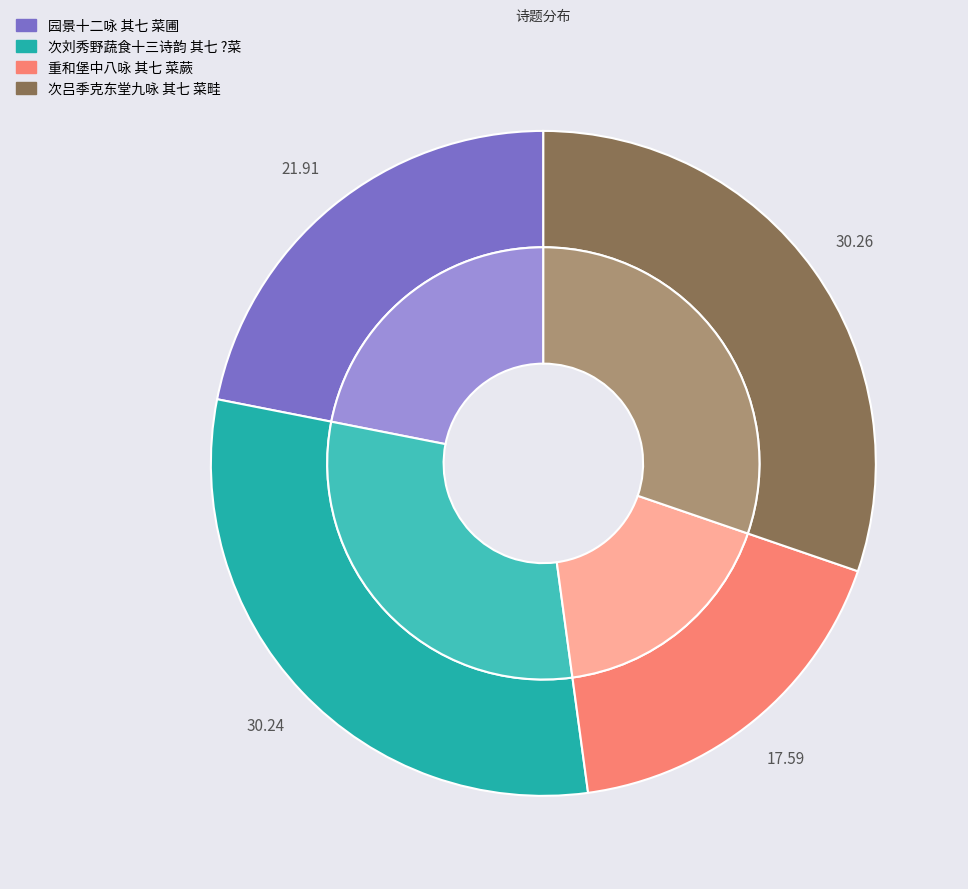

To the nearest percent, what is the difference between the 园景十二咏 其七 菜圃 and 重和堡中八咏 其七 菜蕨 slice percentages?

4%